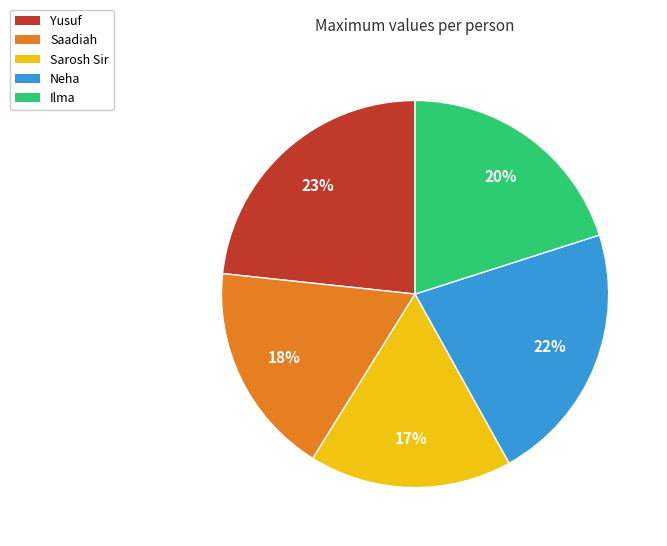

Is there any slice that represents more than half of the pie?

No